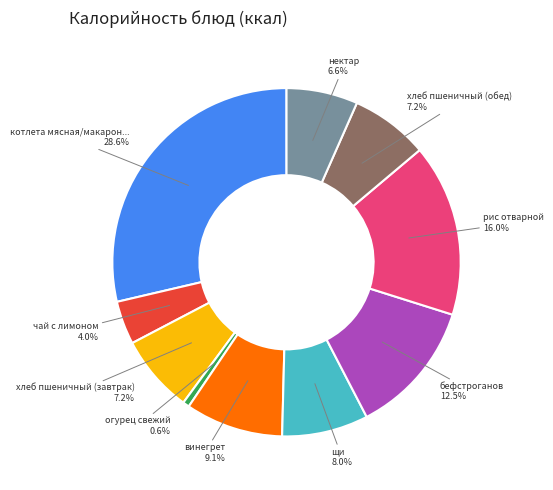

To the nearest percent, what percentage of the pie is хлеб пшеничный (обед)?

7%